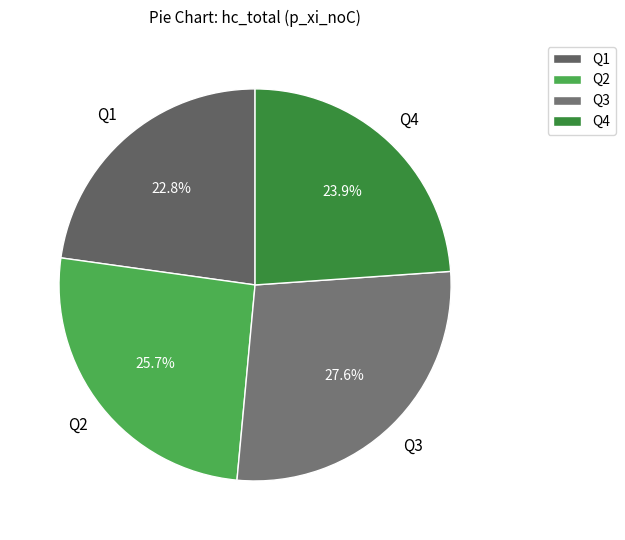

Count the number of slices in the pie.

4